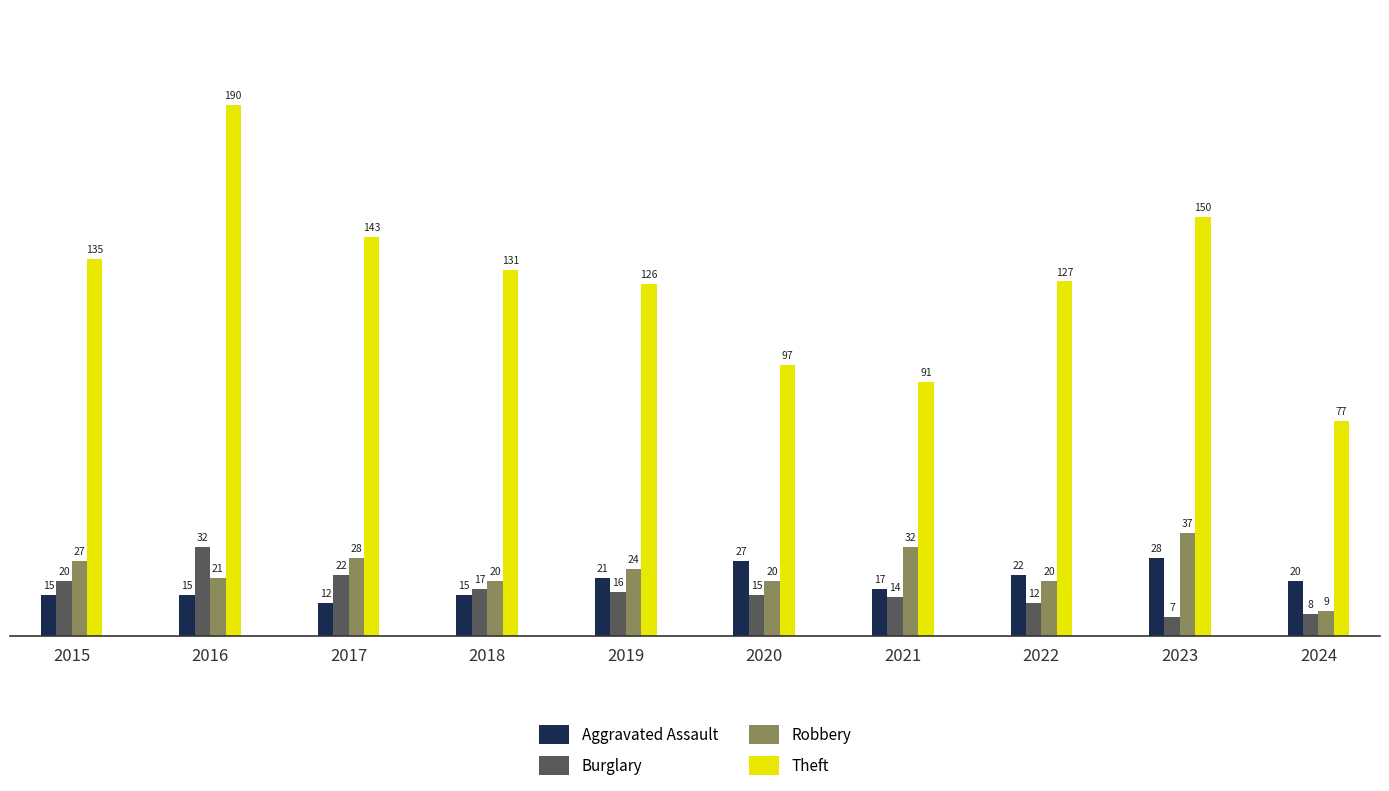

At which label is Aggravated Assault closest to 20?

2024